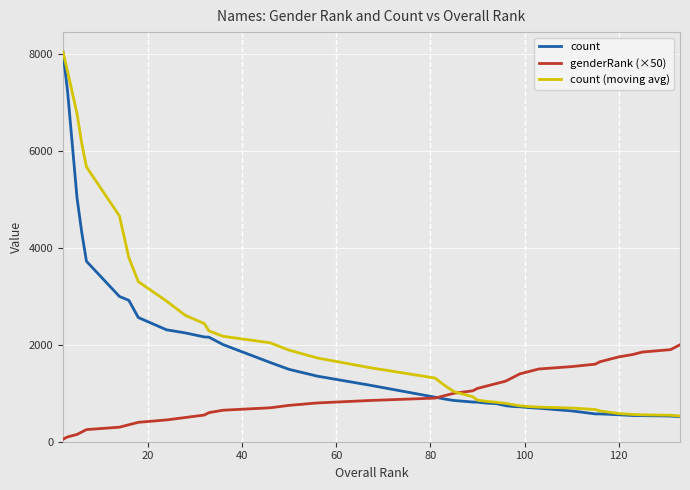

Rank the series by their average value, from highest to lowest.

count (moving avg), count, genderRank (×50)